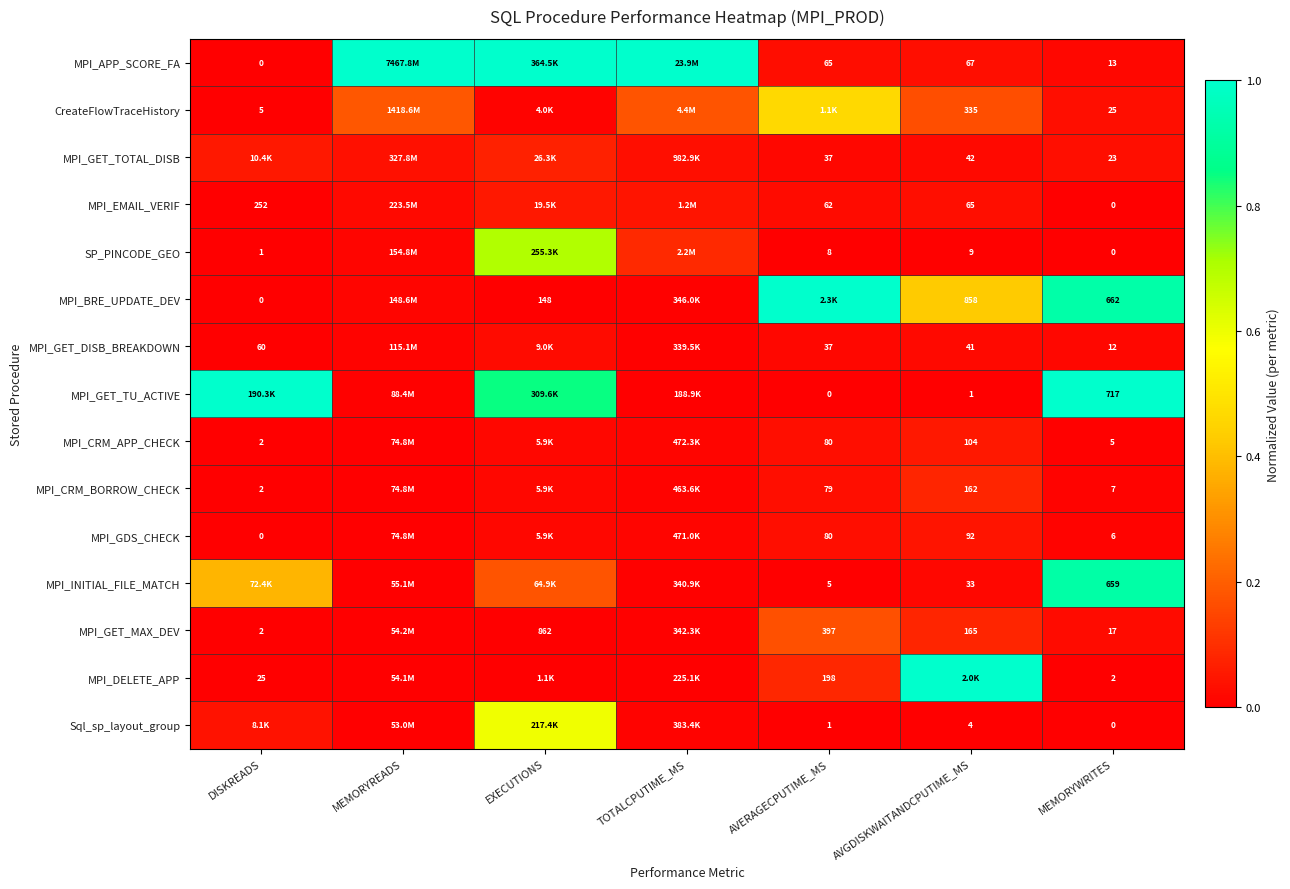

Is the value of MPI_CRM_BORROW_CHECK at MEMORYWRITES greater than the value of MPI_INITIAL_FILE_MATCH at MEMORYWRITES?

No